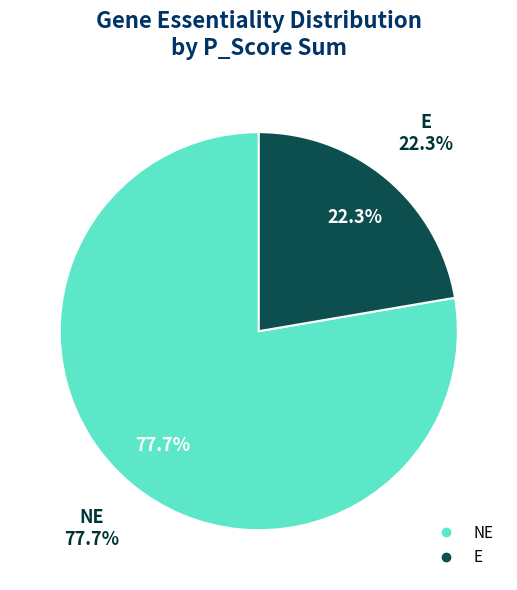

Does any single category account for the majority?

No